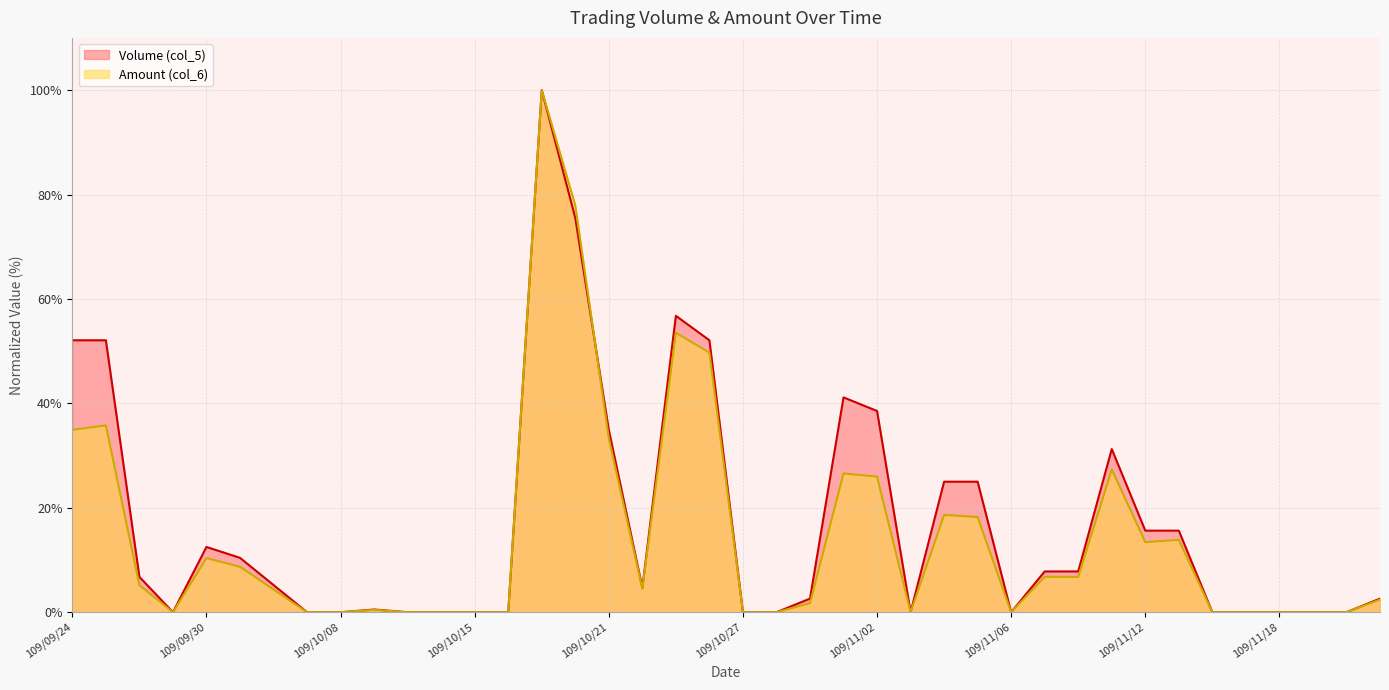

At 109/10/15, list the series in order from largest to smallest.

Volume (col_5), Amount (col_6)